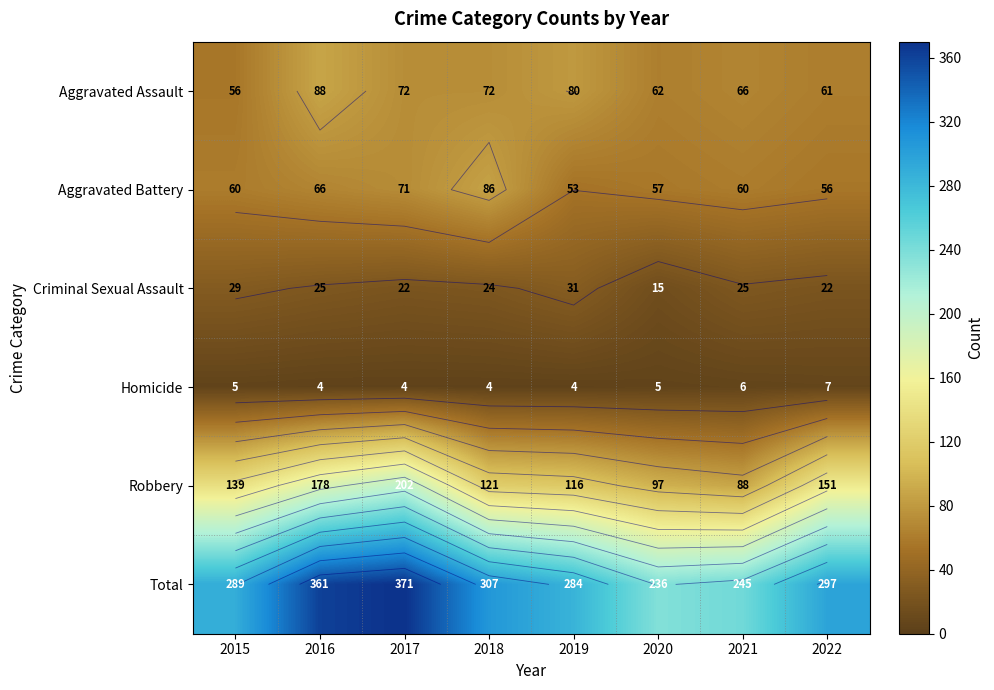

Which series has the largest range (max minus min)?

Total